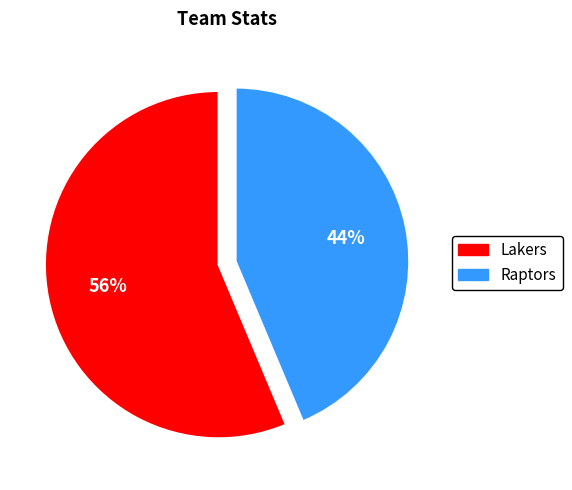

How many slices are in this pie chart?

2